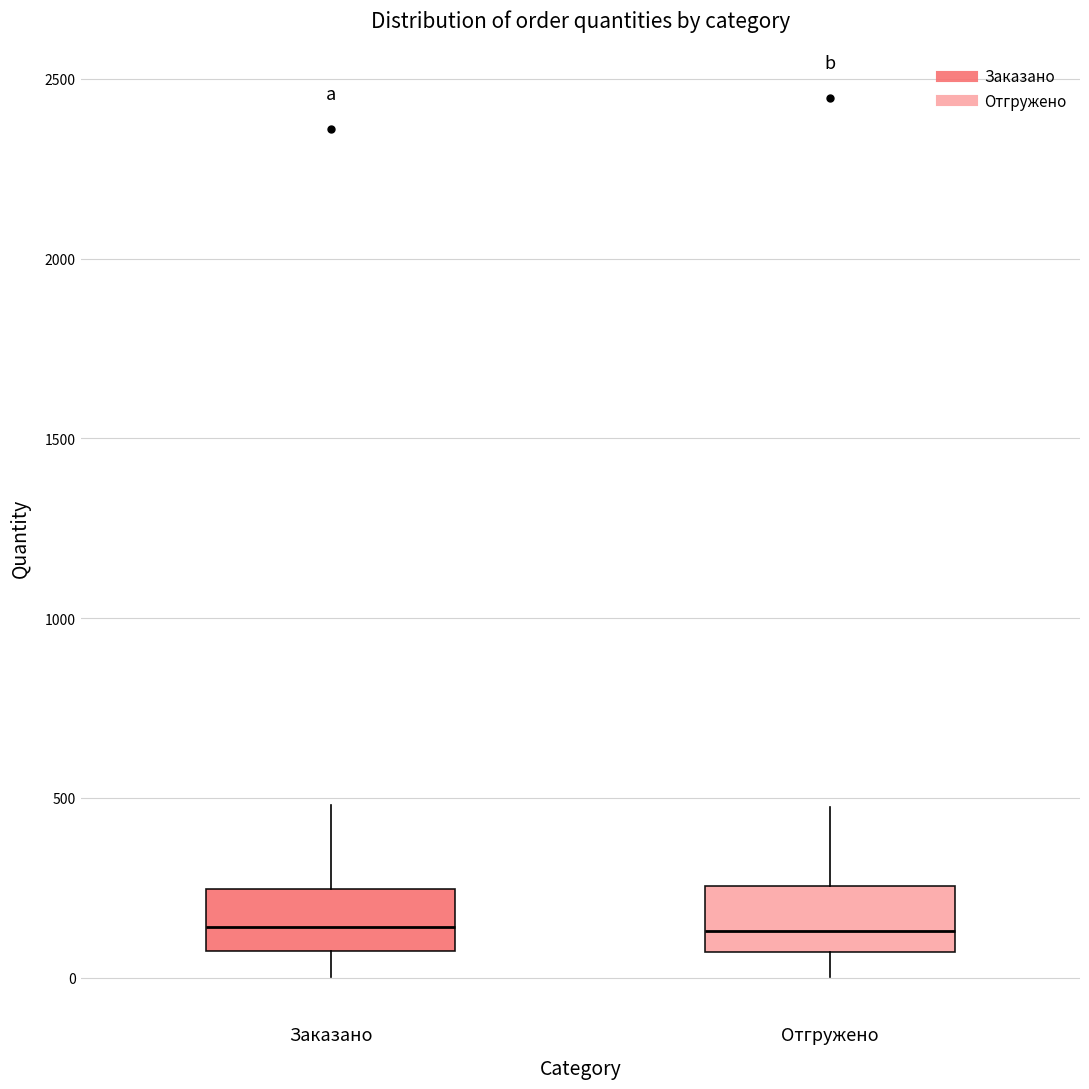

Where does the median line of the box for Заказано sit on the y-axis? The values are not printed on the chart, so give them approximately, as read against the axis.

150